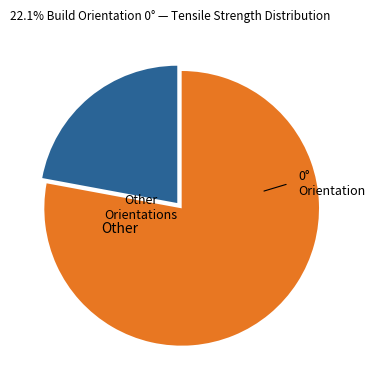

How many slices are in this pie chart?

2